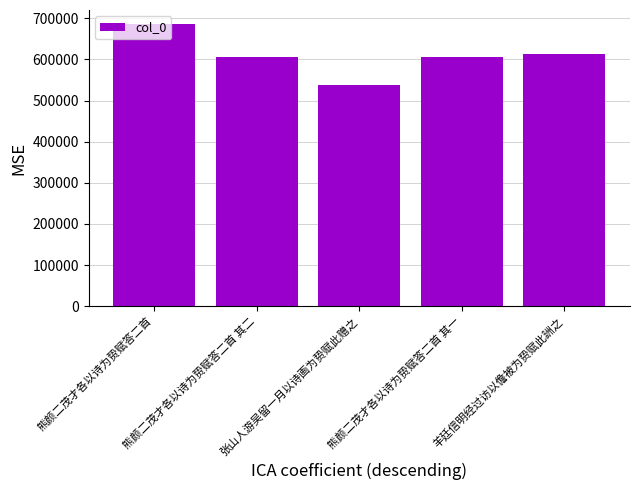

What is the label of the 1st bar from the left?

熊颜二茂才各以诗为贽赋答二首